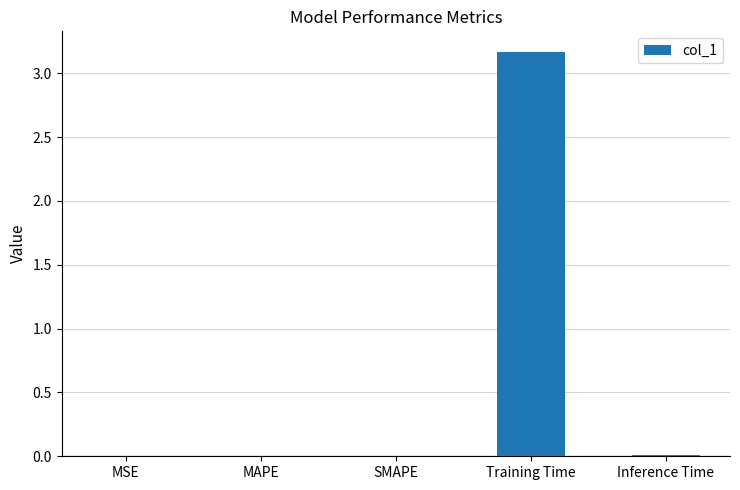

Is it true that the value at Inference Time is 0.0?

True